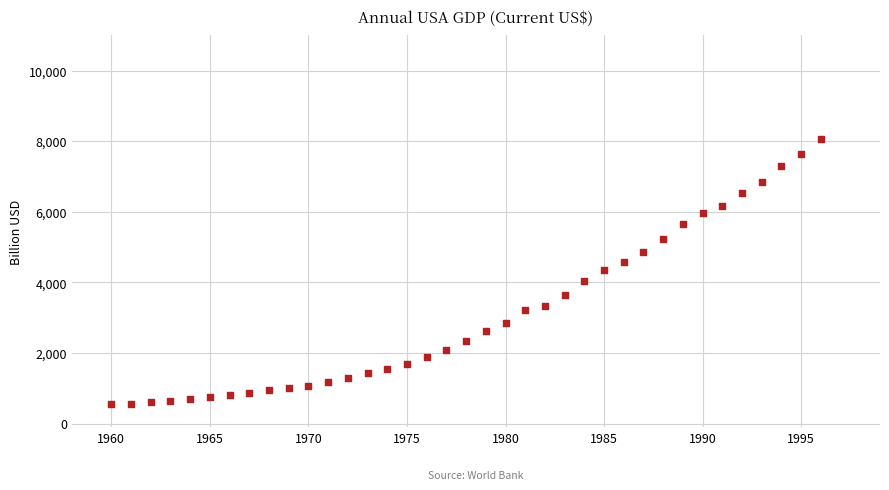

What is the range of X values (max minus min)?

36.0